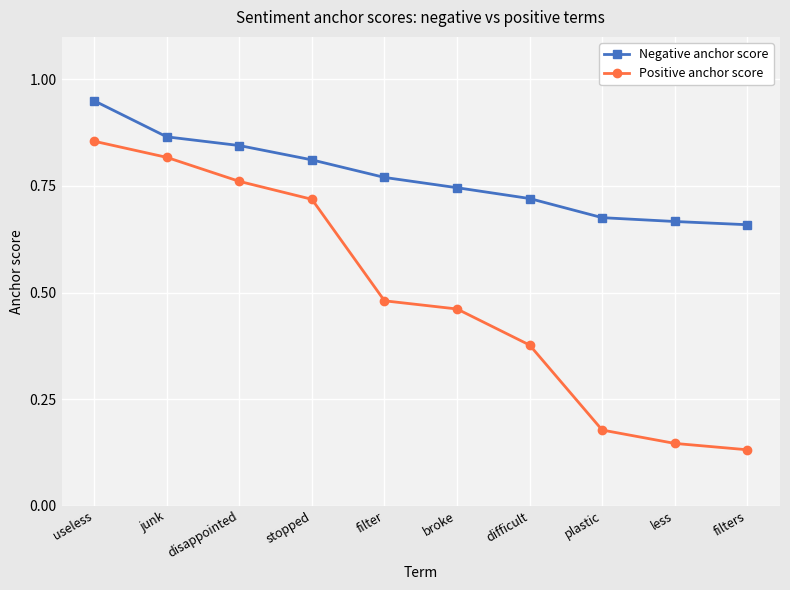

At filter, list the series in order from largest to smallest.

Negative anchor score, Positive anchor score